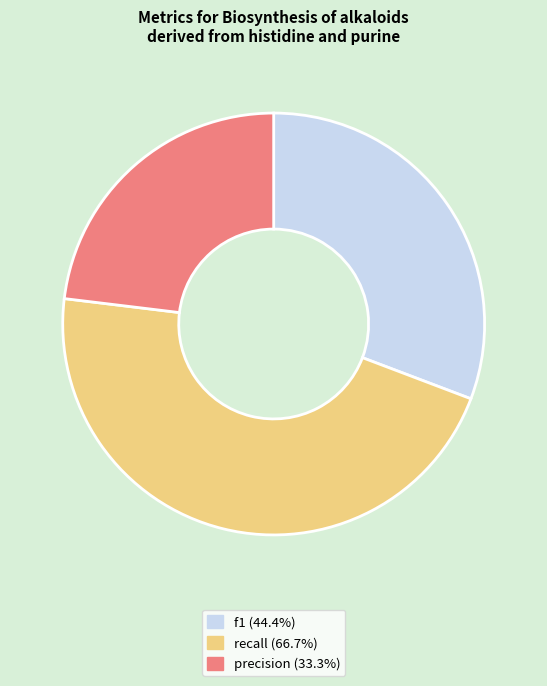

Does any single category account for the majority?

No